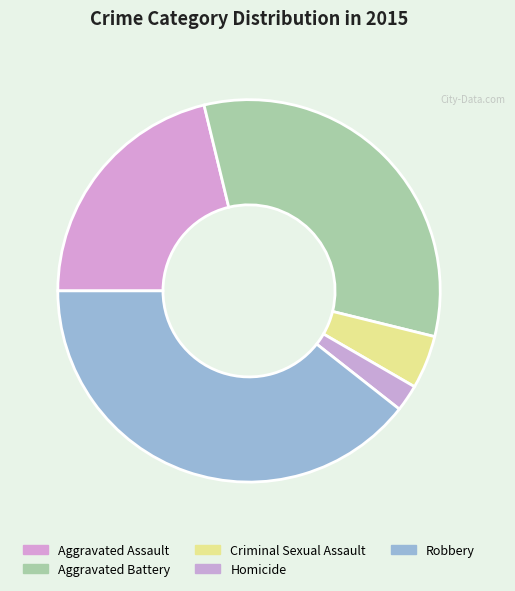

Is it true that Aggravated Battery is 33% of the pie?

True